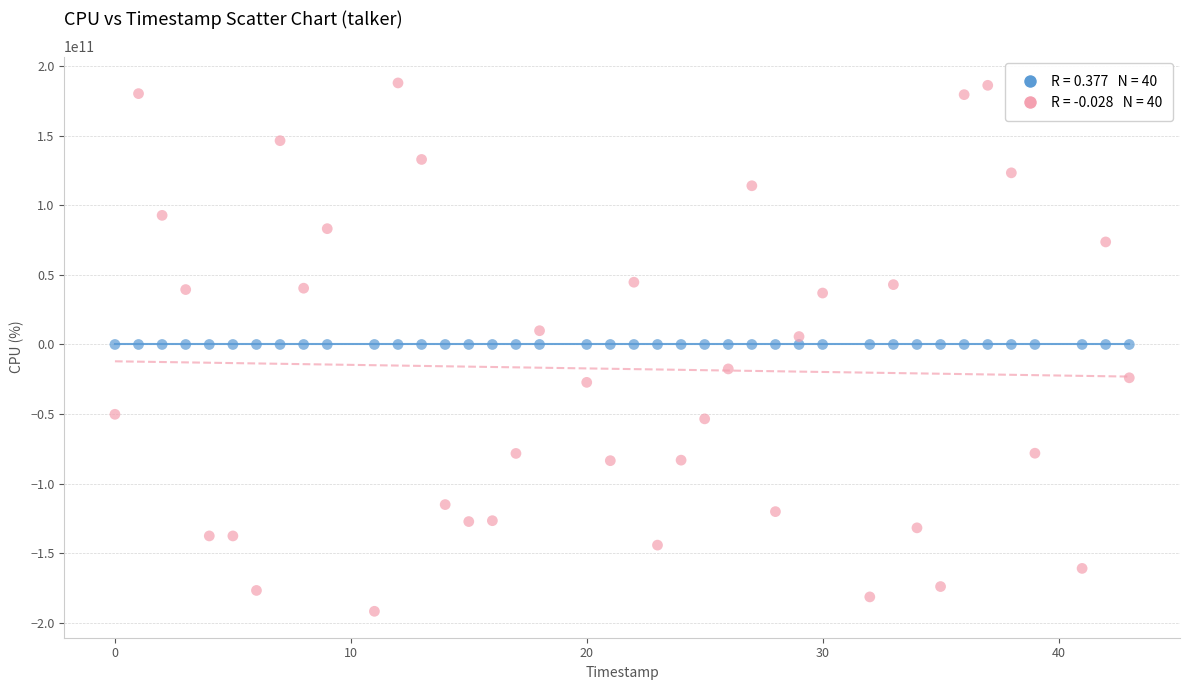

Across all data points, what is the range of Y values (max minus min)?

379730143146.5